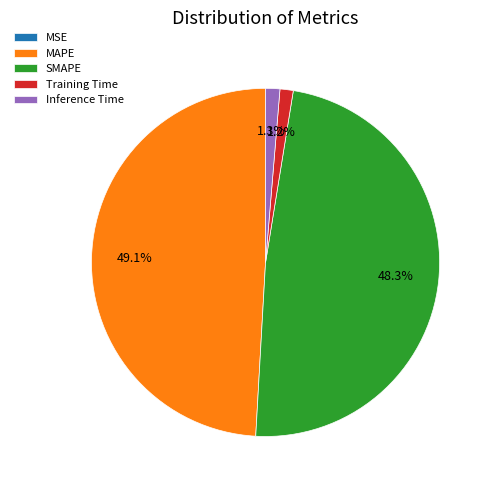

True or false: SMAPE accounts for 48% of the total.

True